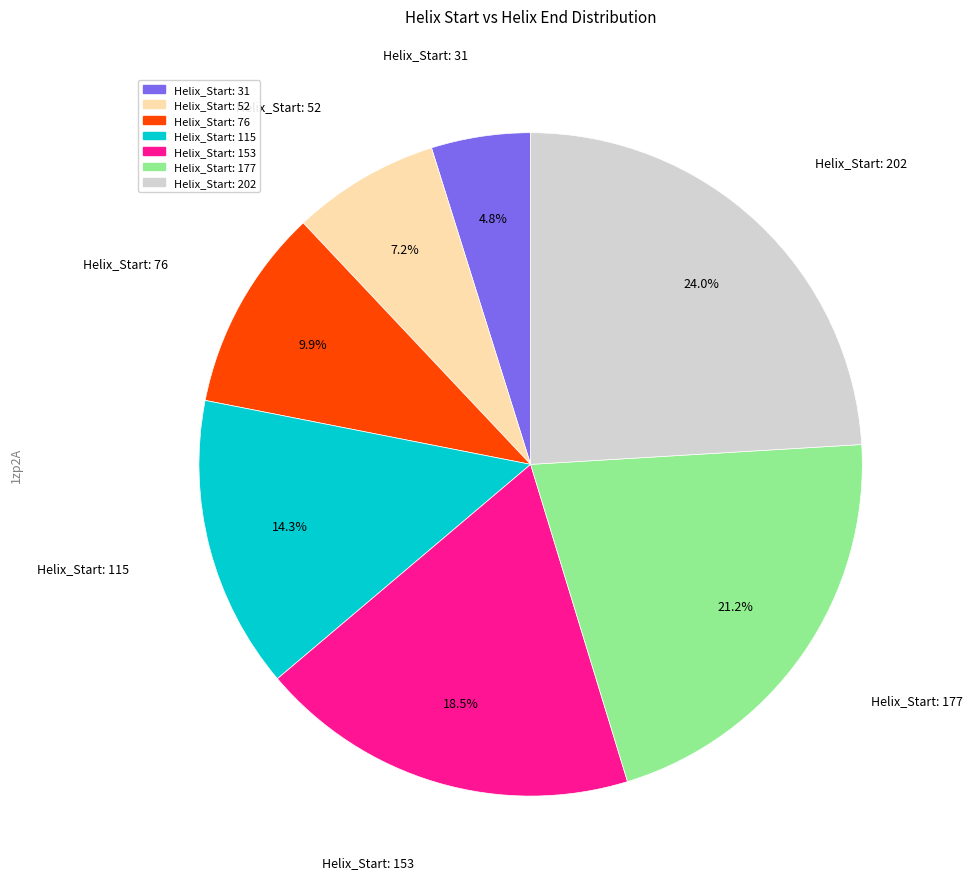

Count the number of slices in the pie.

7